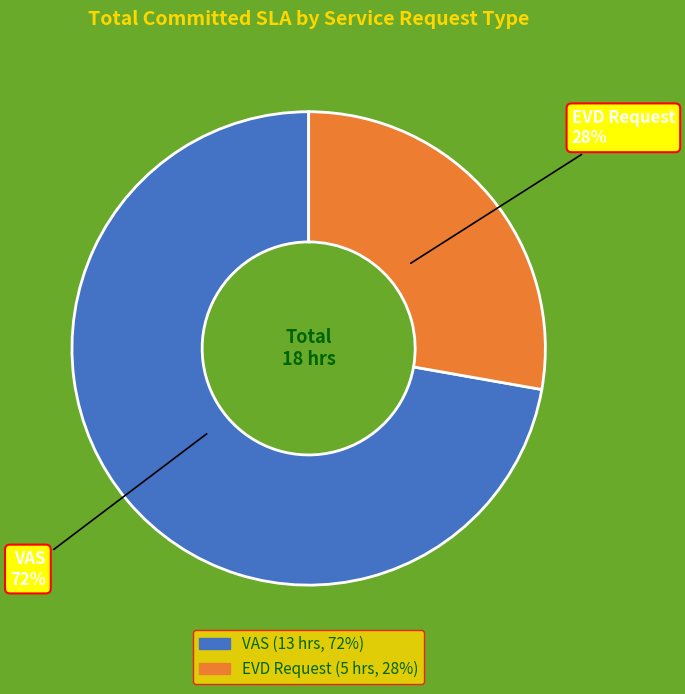

Which category accounts for the majority?

VAS